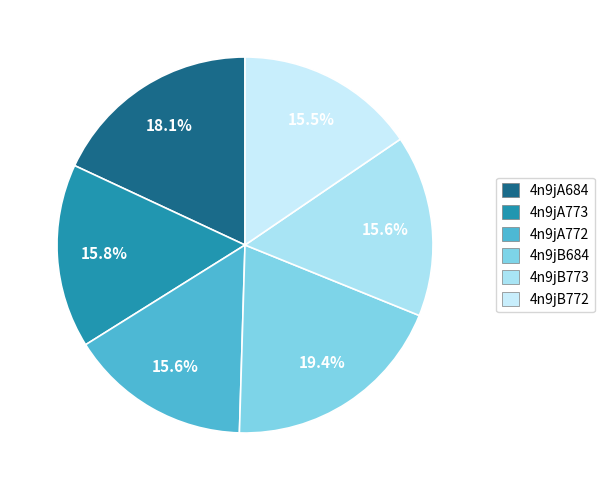

Is 4n9jA773 the majority of the pie?

No